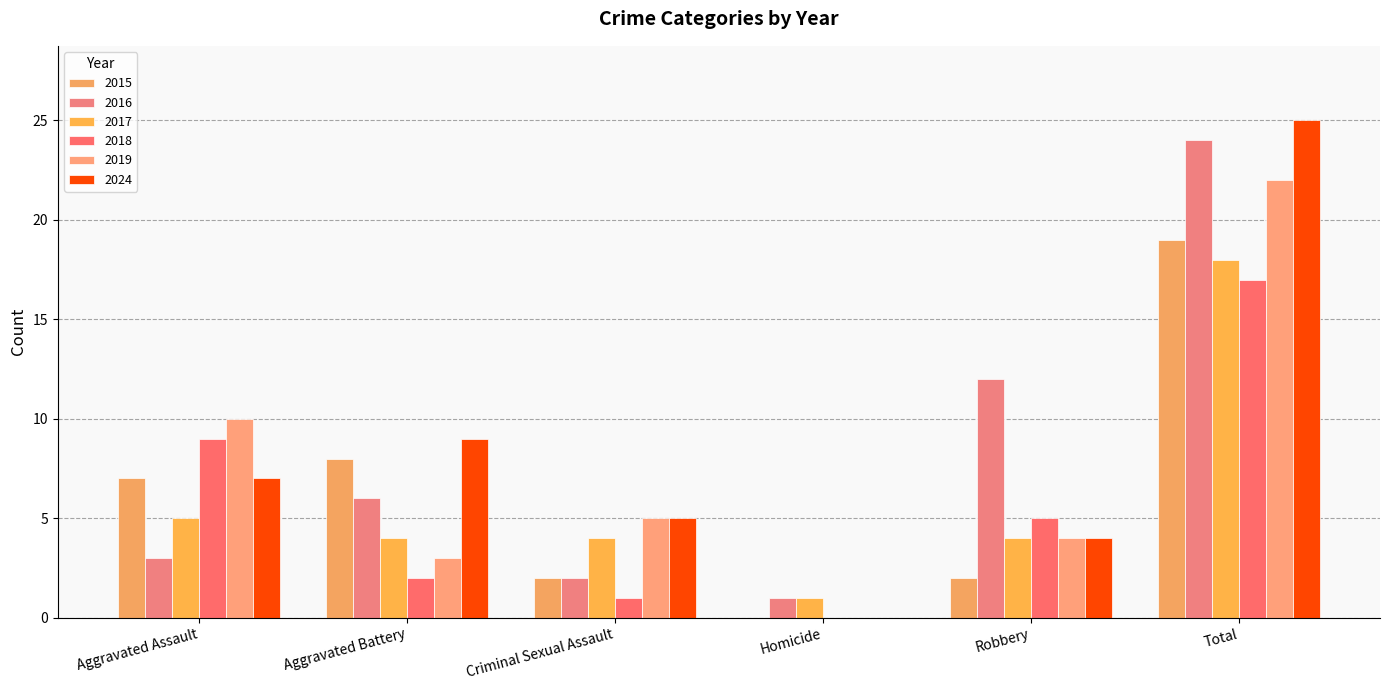

Reading left to right, extract all data points from this chart.

2015: 7	8	2	0	2	19
2016: 3	6	2	1	12	24
2017: 5	4	4	1	4	18
2018: 9	2	1	0	5	17
2019: 10	3	5	0	4	22
2024: 7	9	5	0	4	25